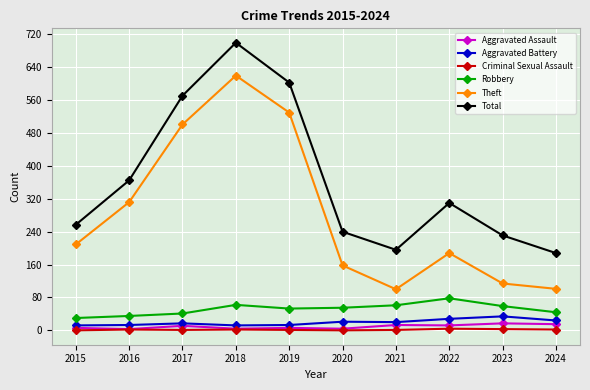

True or false: Robbery and Criminal Sexual Assault cross at least once.

False